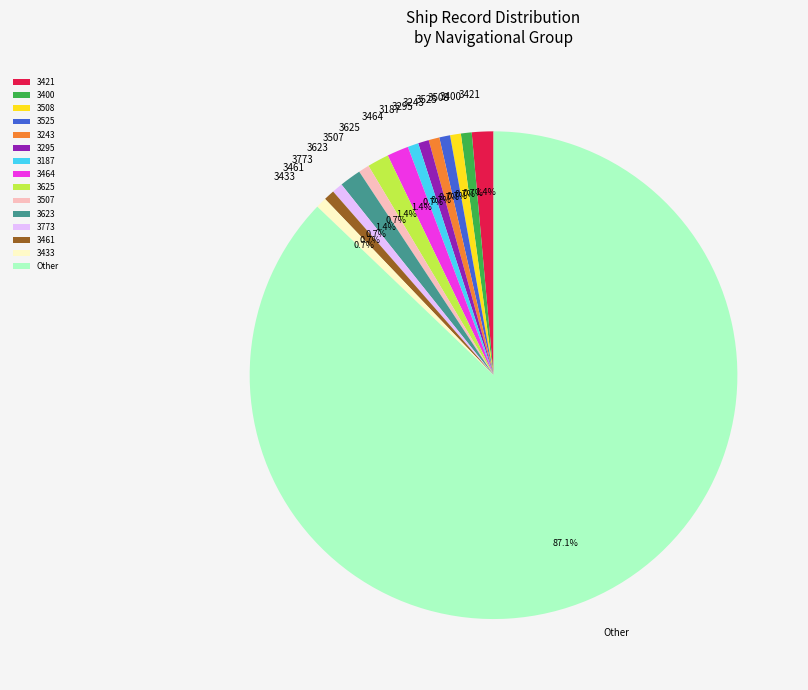

What is the ratio of the value at 3507 to the value at 3625?

0.5